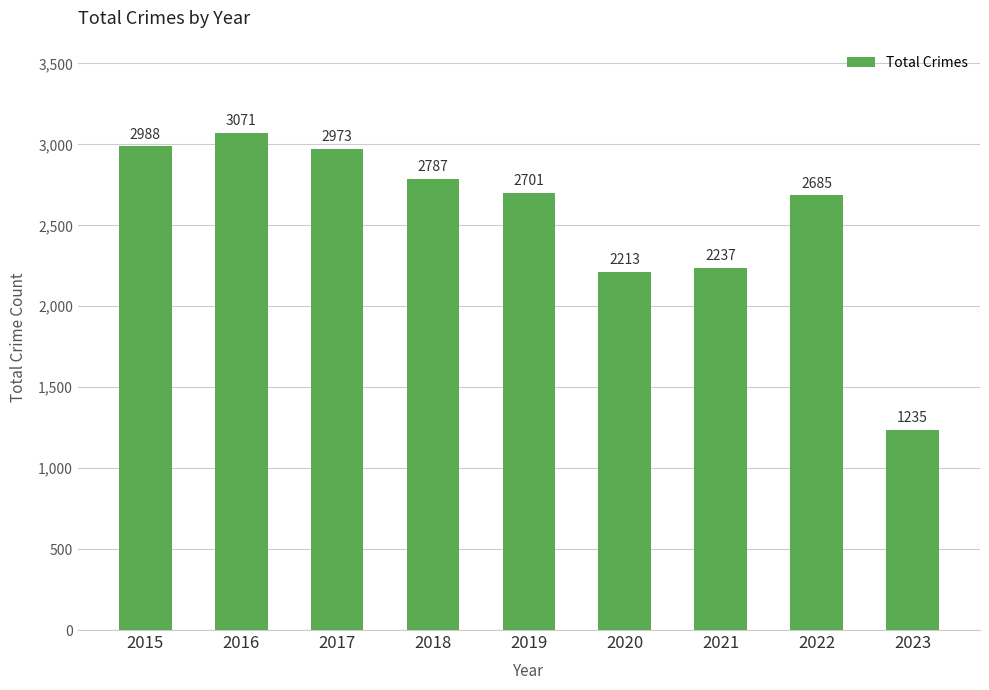

The chart shows a value of 2237 at 2021. True or false?

True